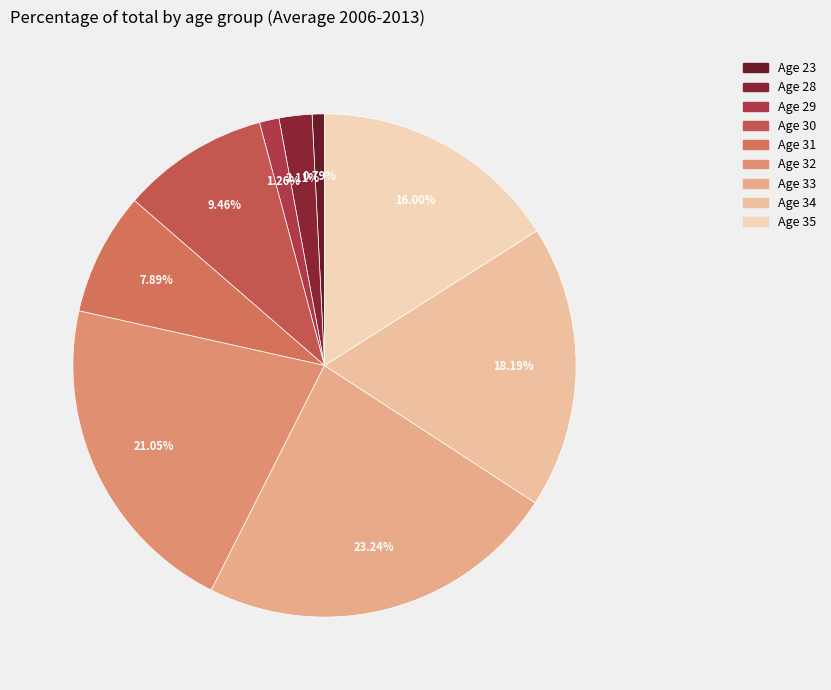

Is there a majority slice in this chart?

No